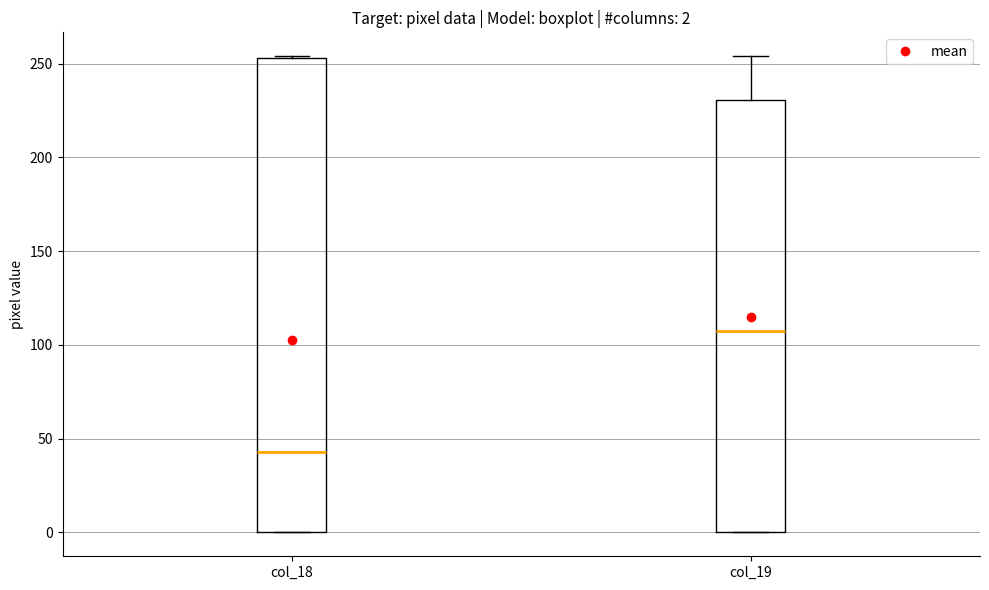

Which box is the tallest, from its lower edge to its upper edge?

col_18